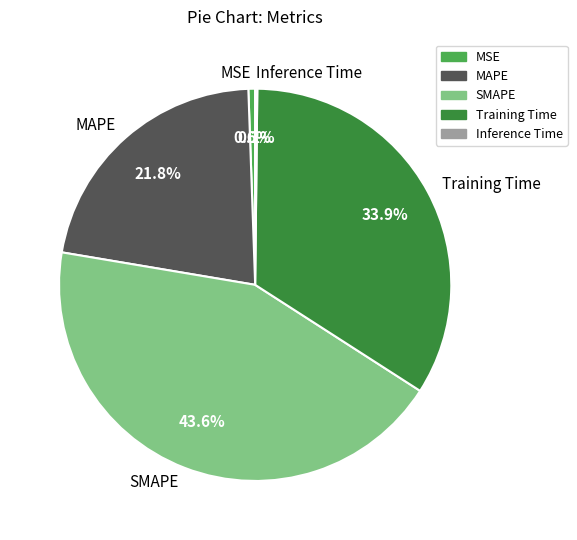

Is MAPE the majority of the pie?

No